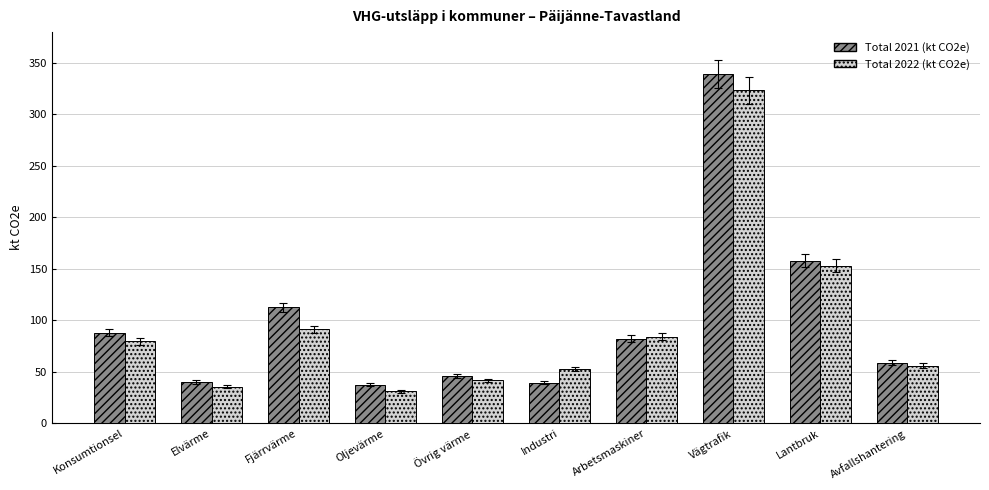

What is the lowest value of the Total 2022 (kt CO2e) series?

31.1